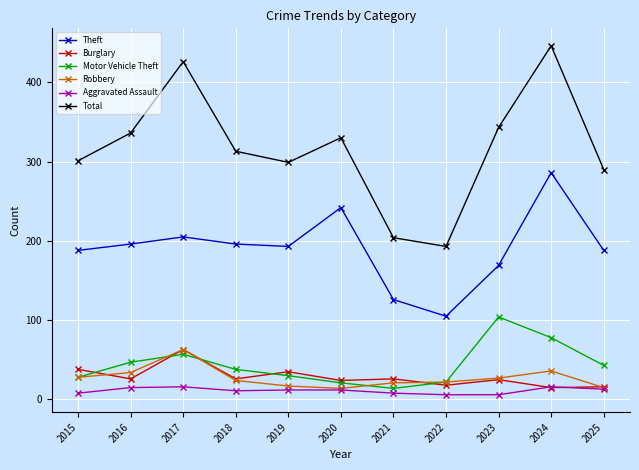

What is the sum of the Motor Vehicle Theft values at 2022 and 2018?

60